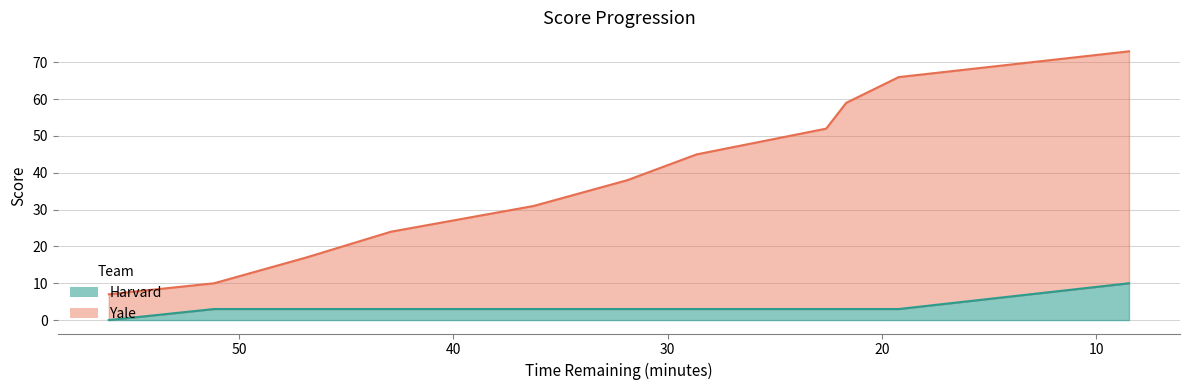

True or false: Harvard and Yale cross at least once.

False